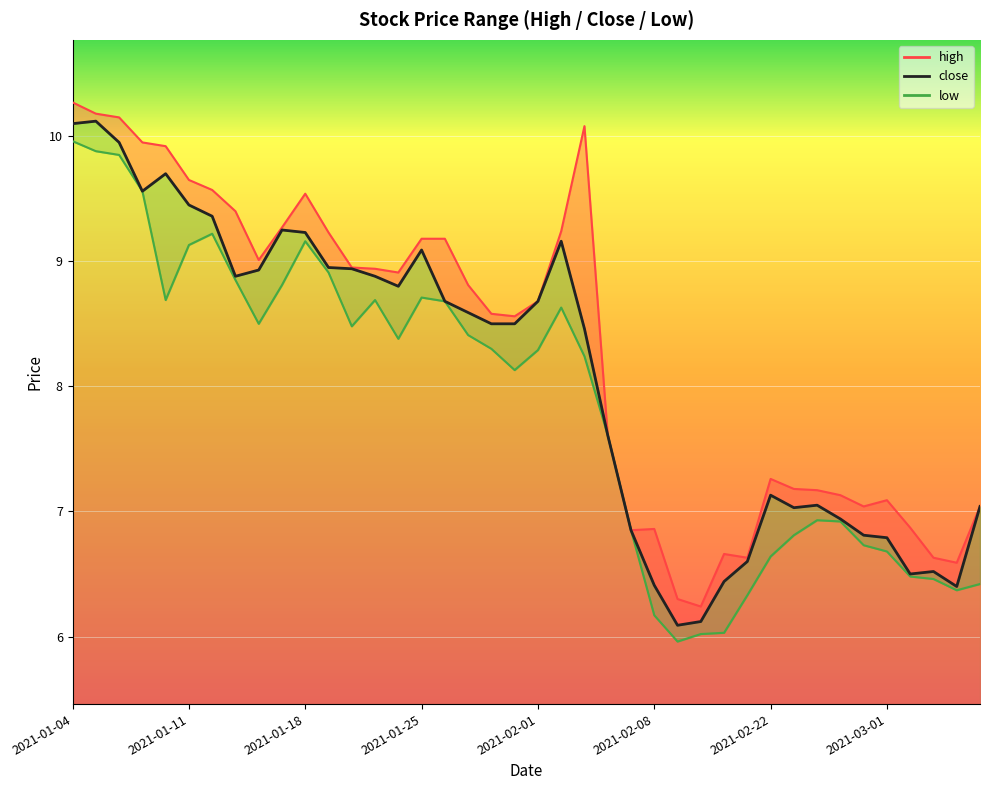

The value at 8 is 8.9. True or false?

True